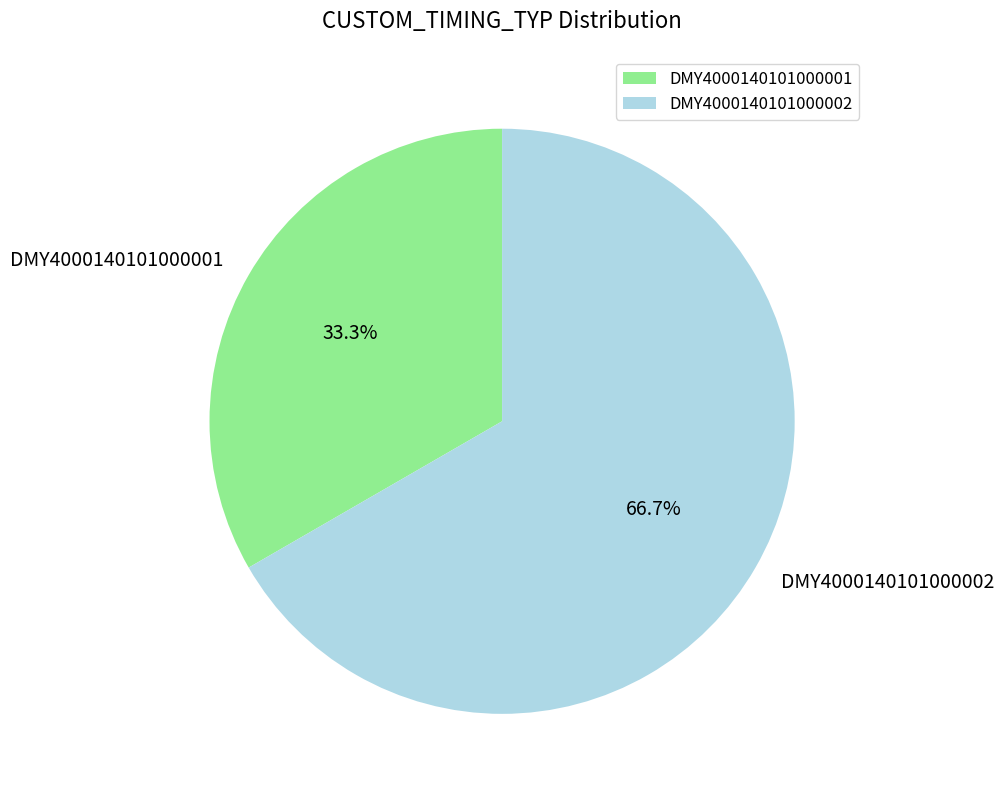

How many segments does this pie chart have?

2